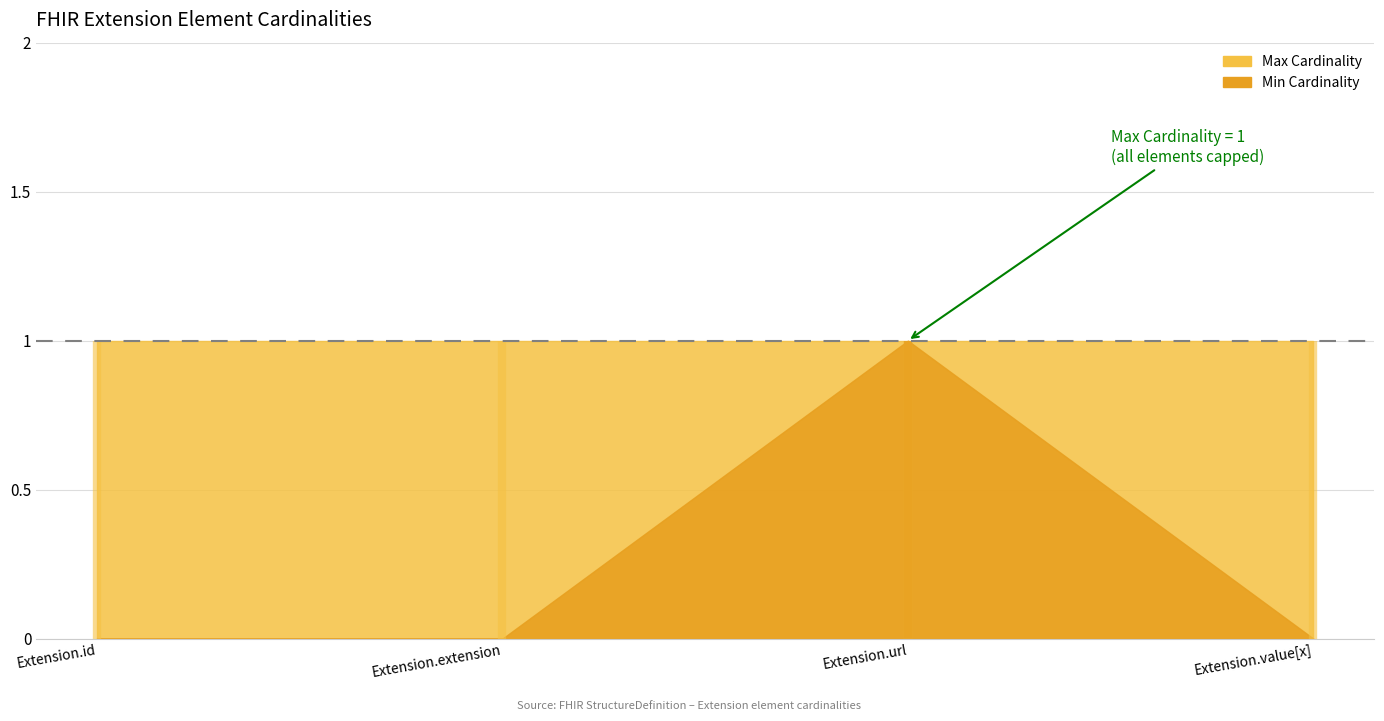

True or false: Min Cardinality and Max Cardinality intersect in this chart.

False